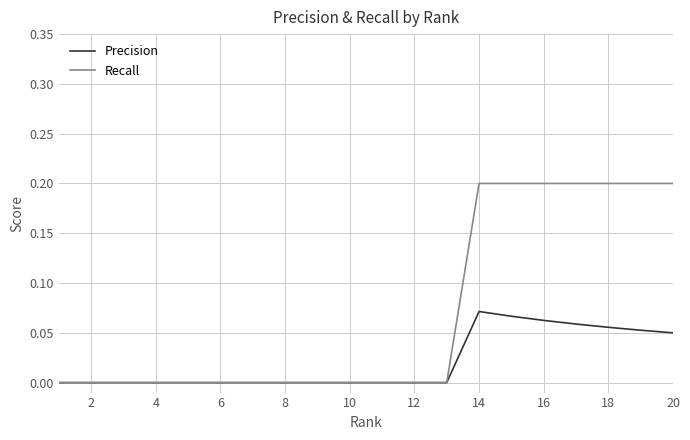

Which series has the largest total across all categories?

Recall